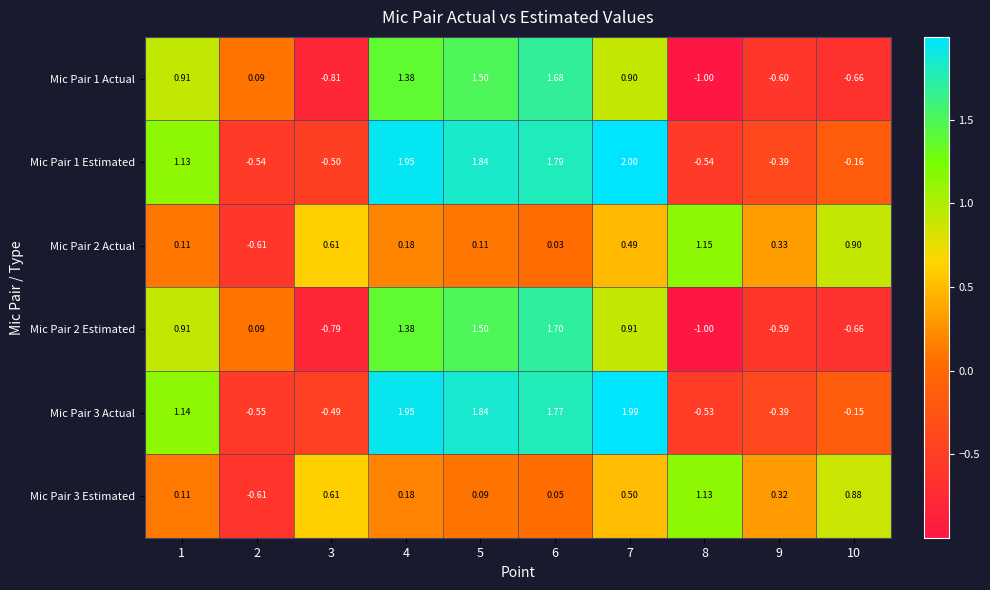

Is the value of Mic Pair 3 Estimated at 2 greater than the value of Mic Pair 1 Actual at 8?

Yes